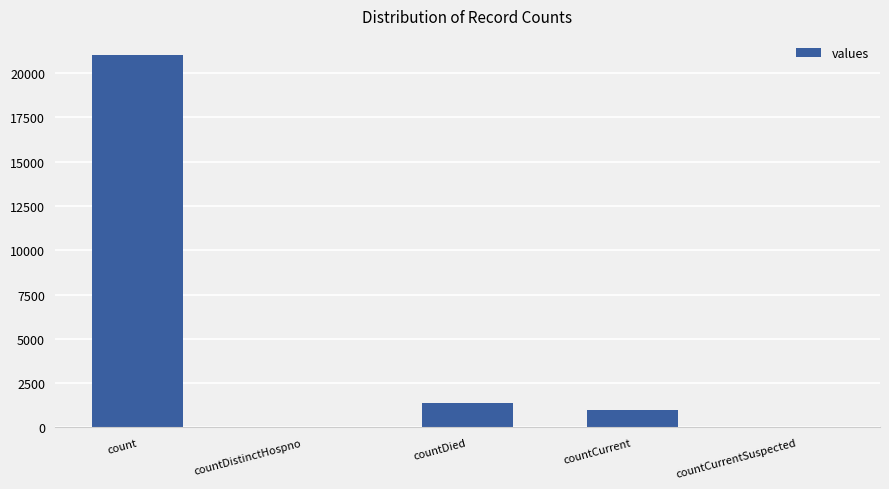

How many series are shown in this chart?

1